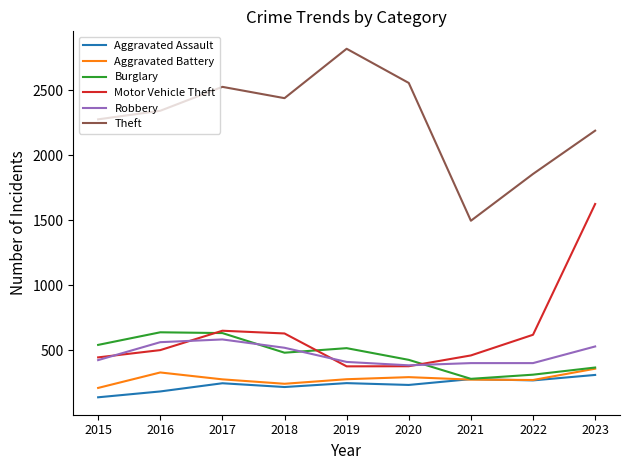

Which category has the lowest value across all series?

2015